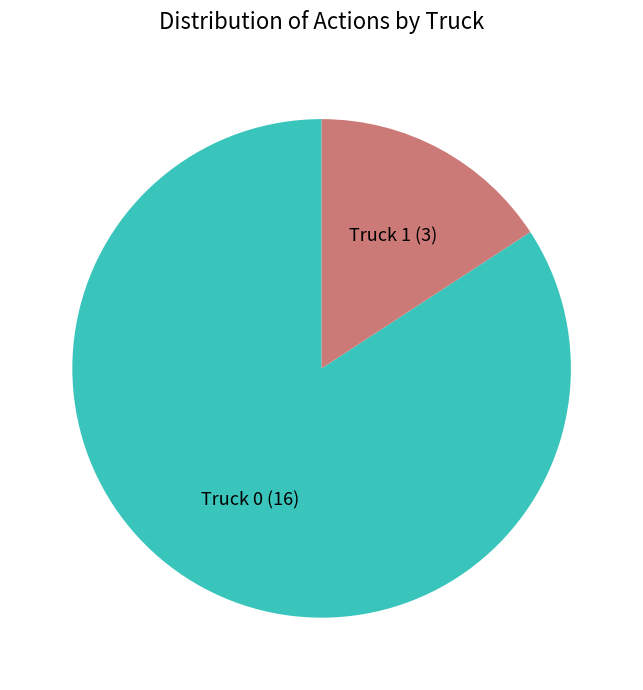

Is there a majority slice in this chart?

Yes